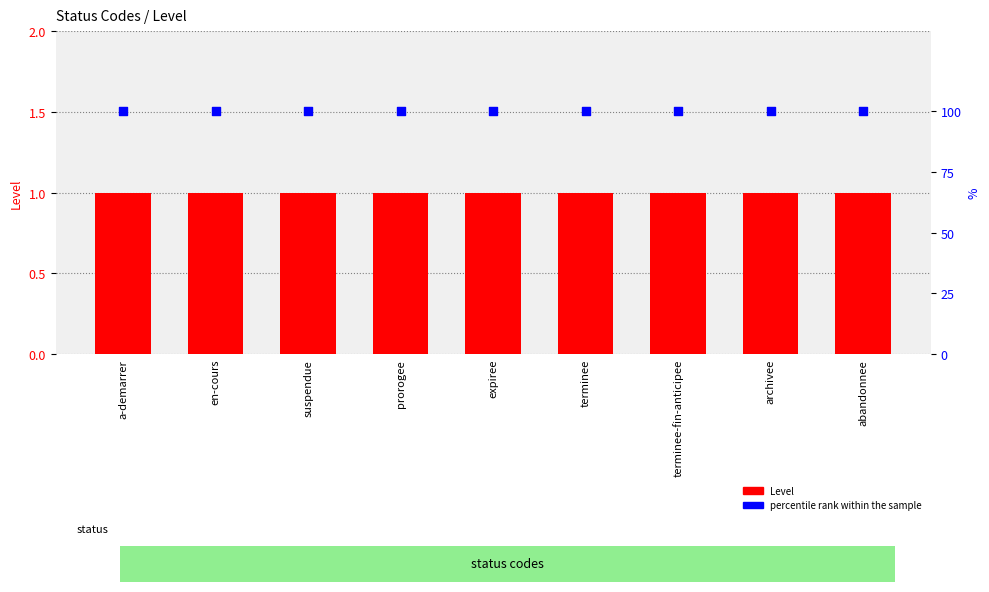

Which series has the largest Y range (max minus min)?

Level